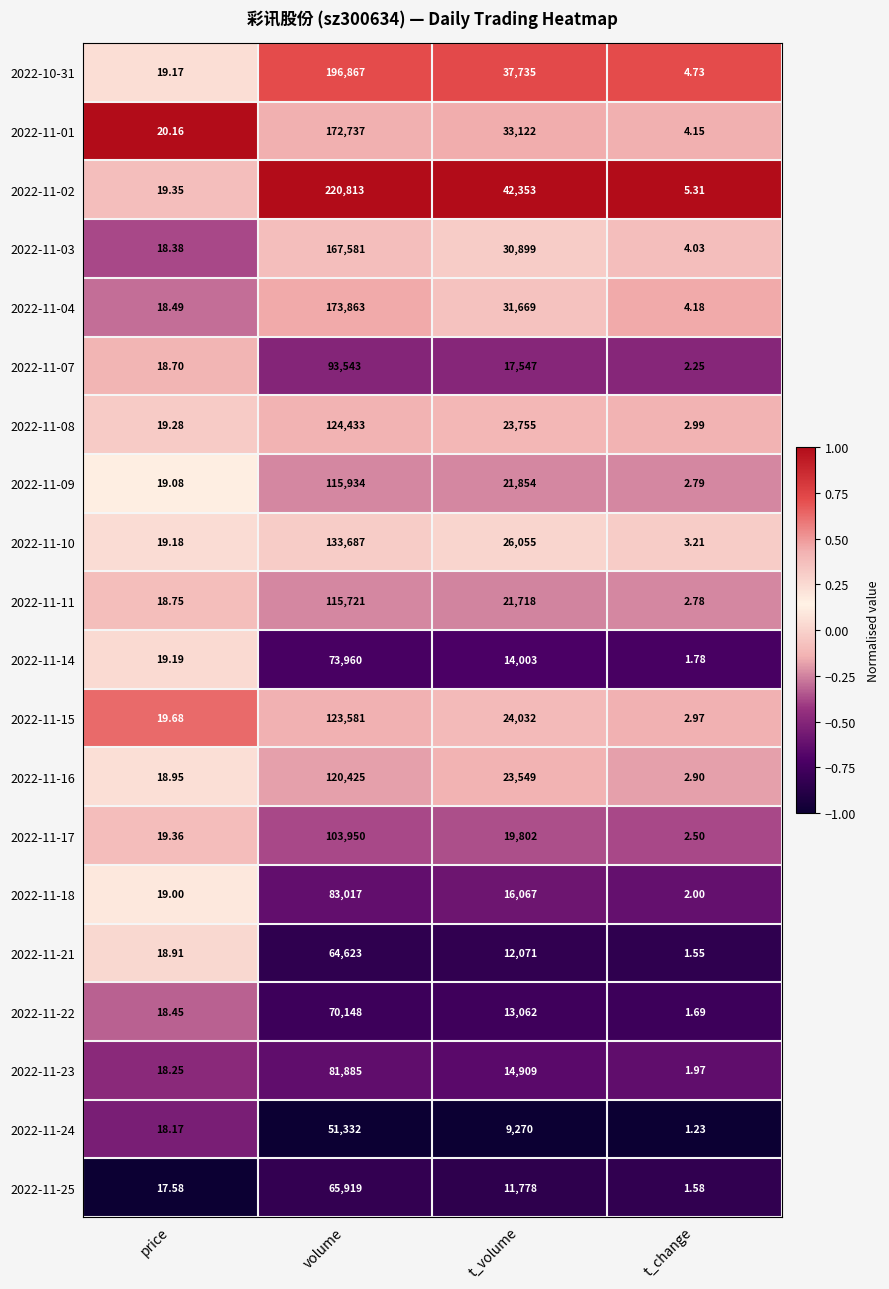

At which label does 2022-11-22 first exceed 13062?

volume